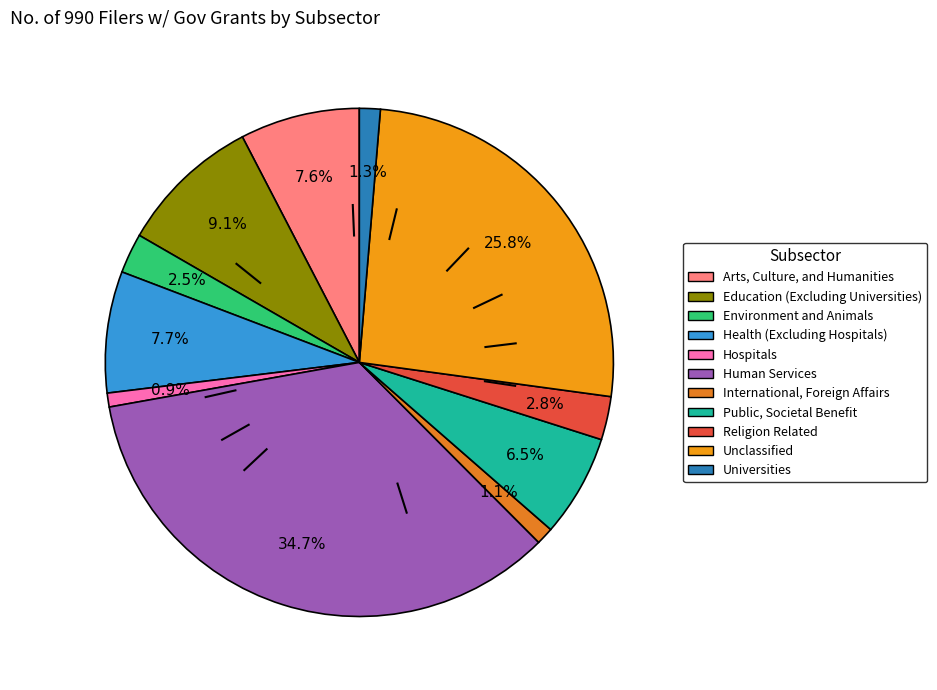

Does Religion Related represent more than half of the total?

No